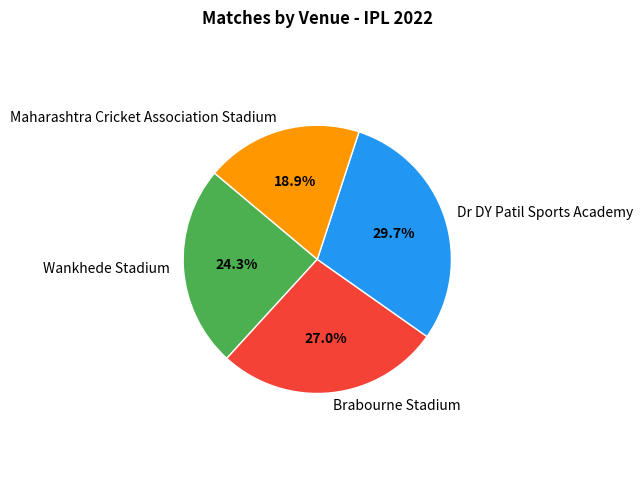

Is it true that Wankhede Stadium is 24% of the pie?

True